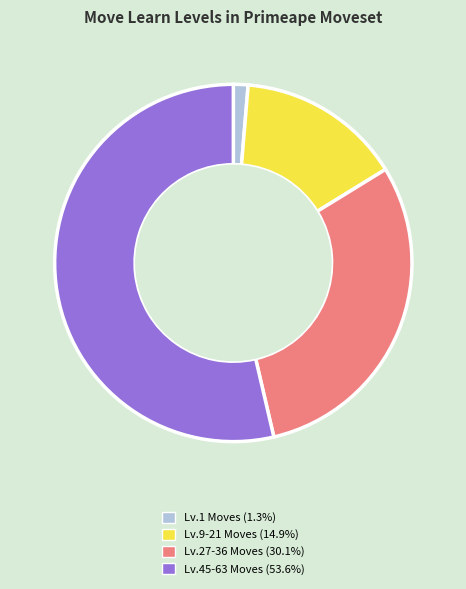

Is there a majority slice in this chart?

Yes